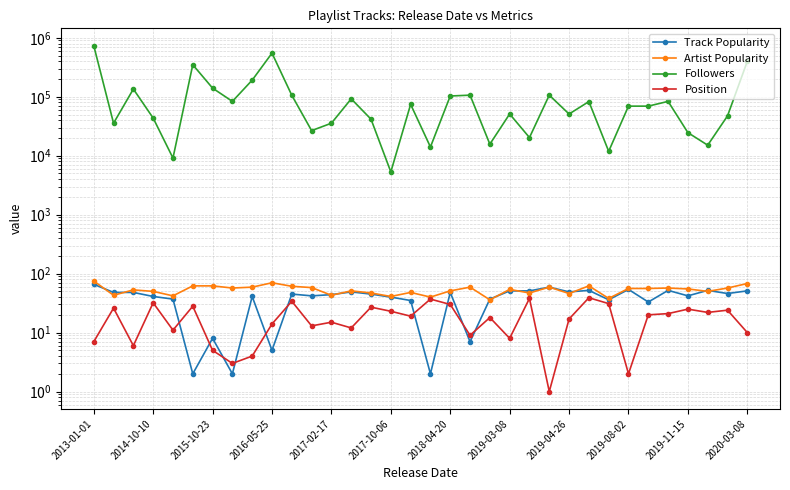

The Track Popularity series shows 27 at 2015-10-23. True or false?

False